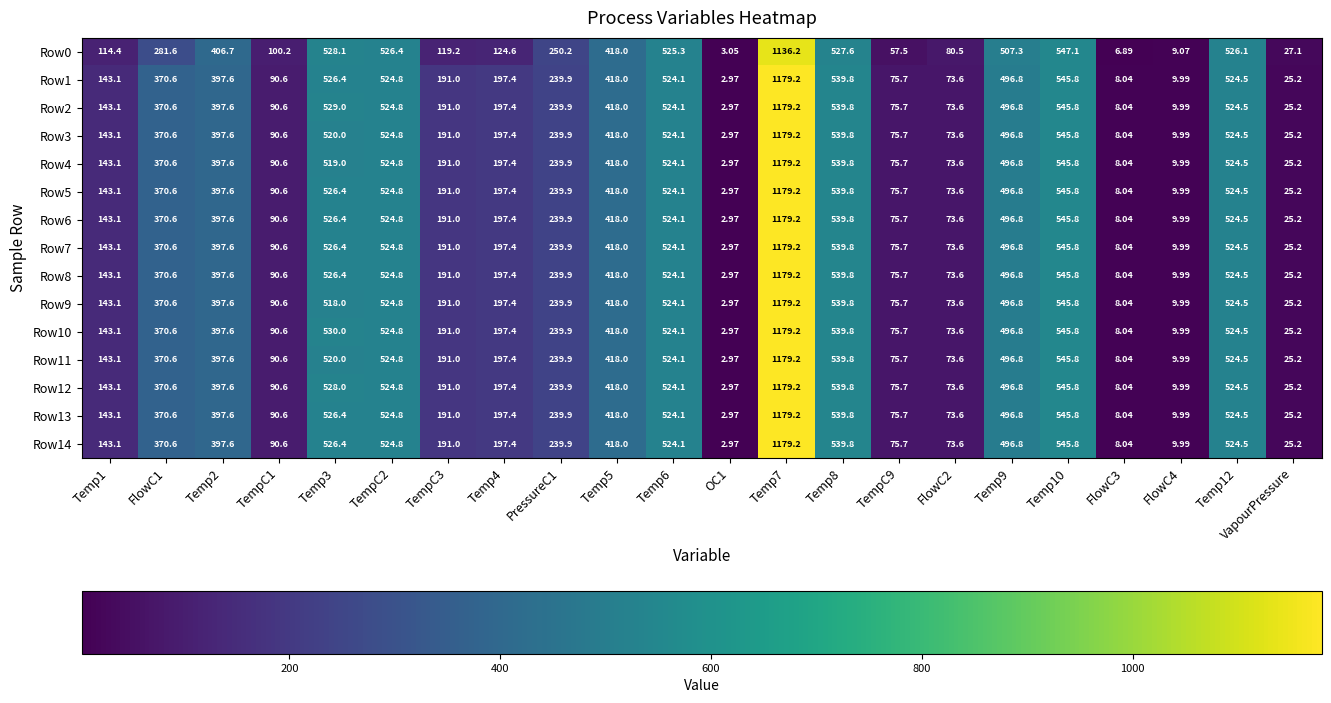

Is the value of Row9 at TempC2 greater than the value of Row12 at Temp8?

No